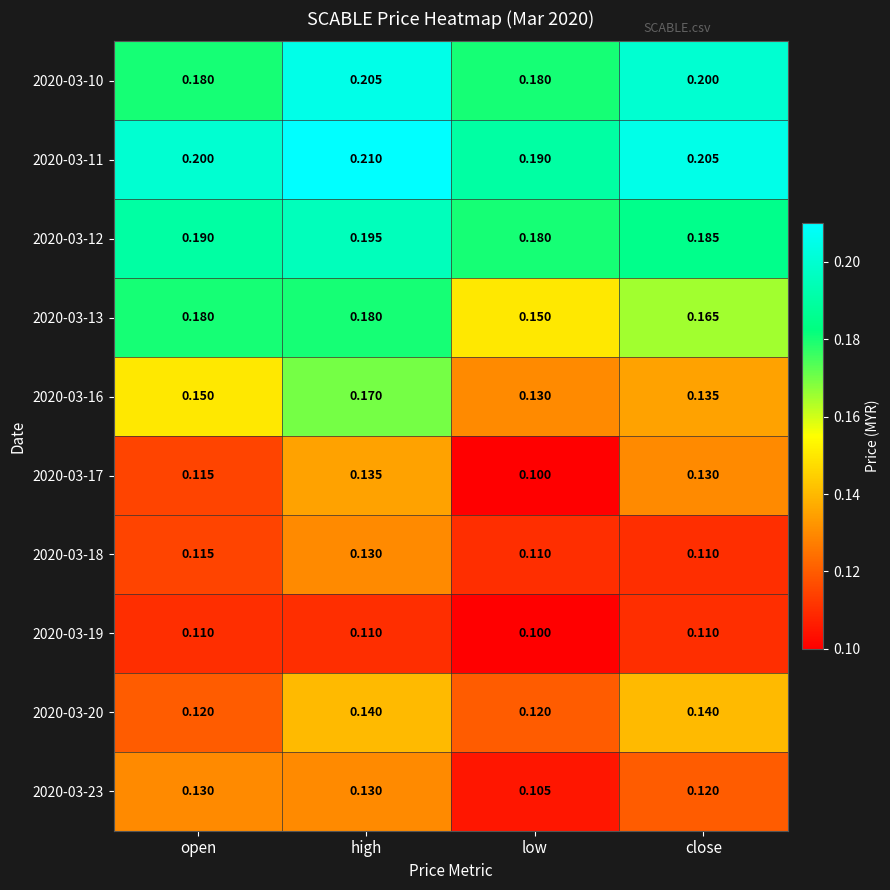

At which category is the sum across all series the highest?

high